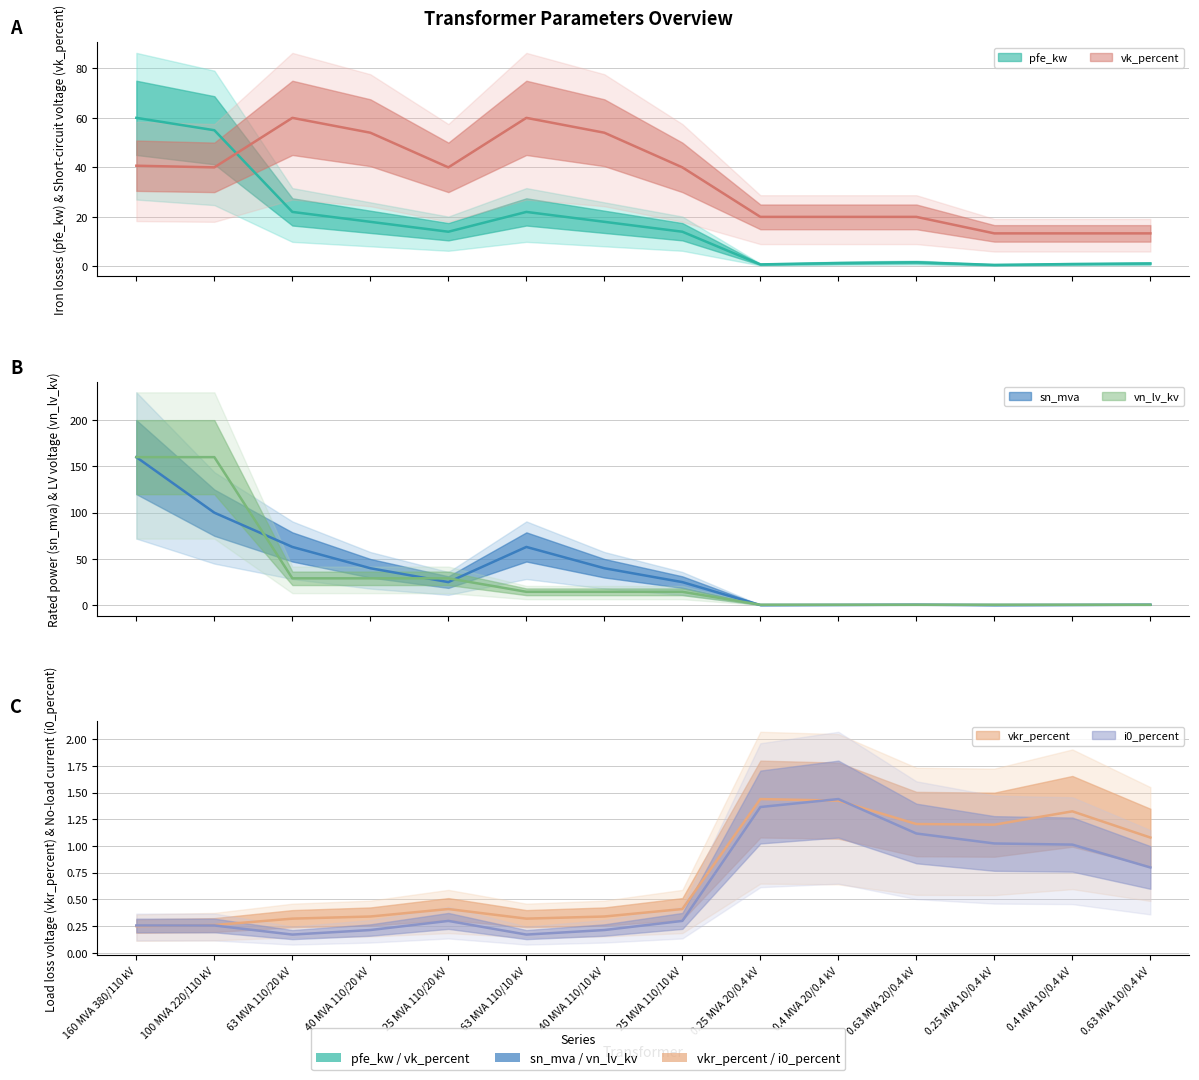

At which category does the chart reach its minimum across all series?

63 MVA 110/20 kV